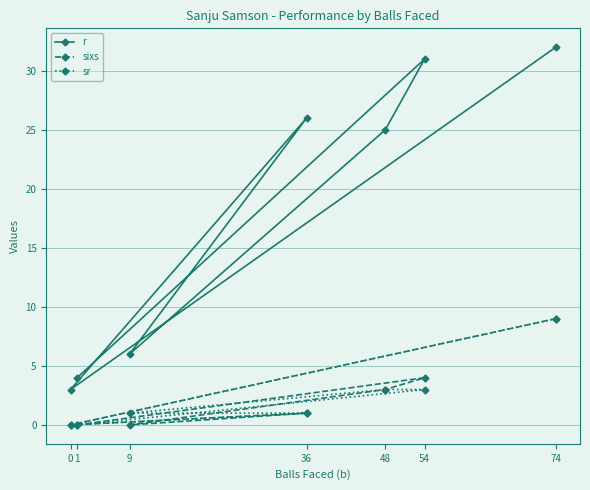

What is the sum of the sixs values at 48 and 9?

3